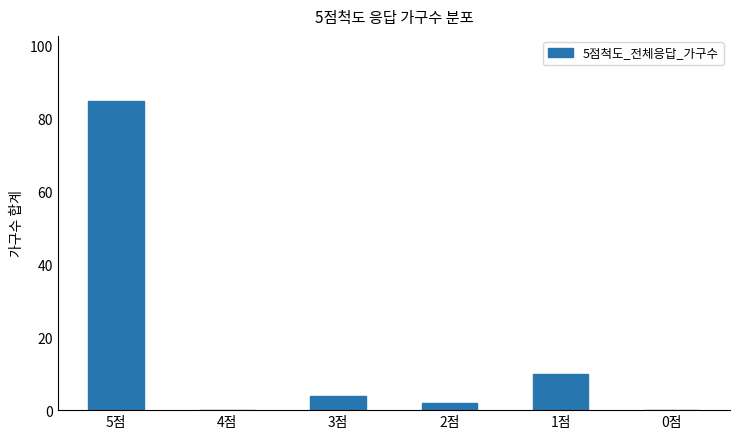

What is the sum of all values?

101